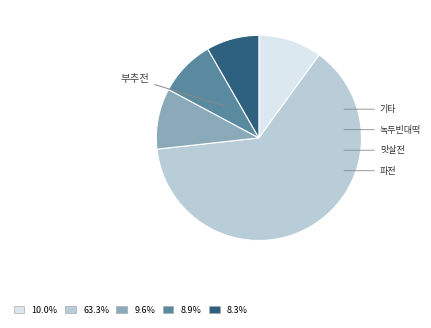

Is there any slice that represents more than half of the pie?

Yes